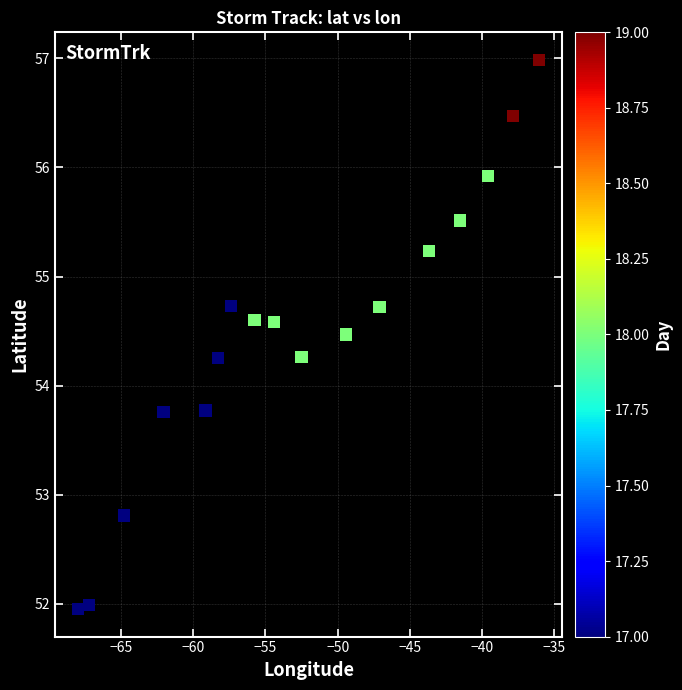

What is the range of X values (max minus min)?

31.9